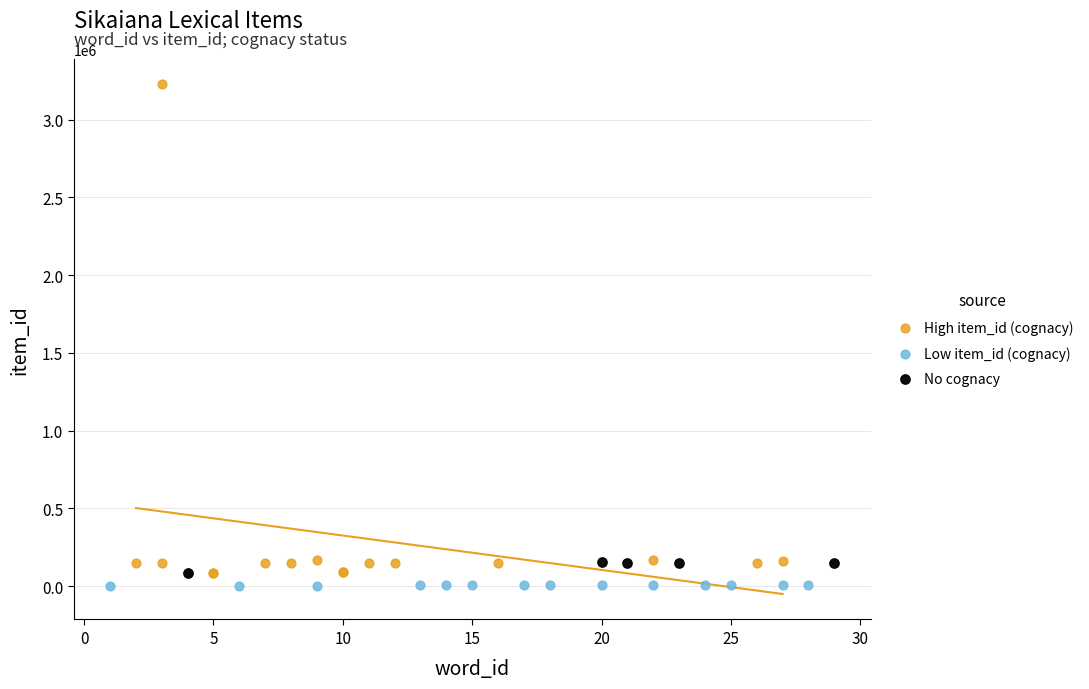

Which series contains the lowest Y value?

Low item_id (cognacy)